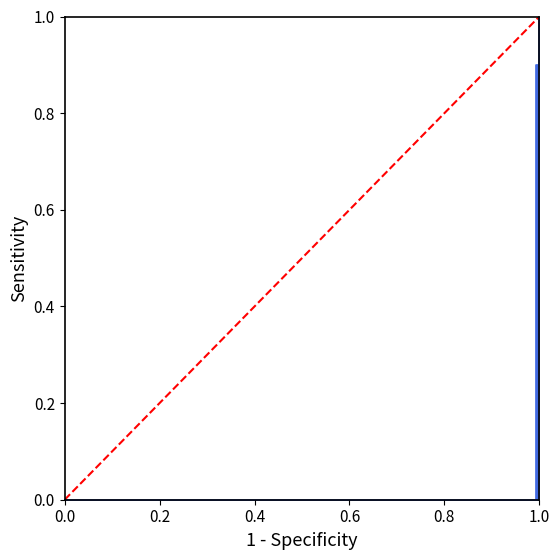

Does the chart display data point markers on the line(s)?

No